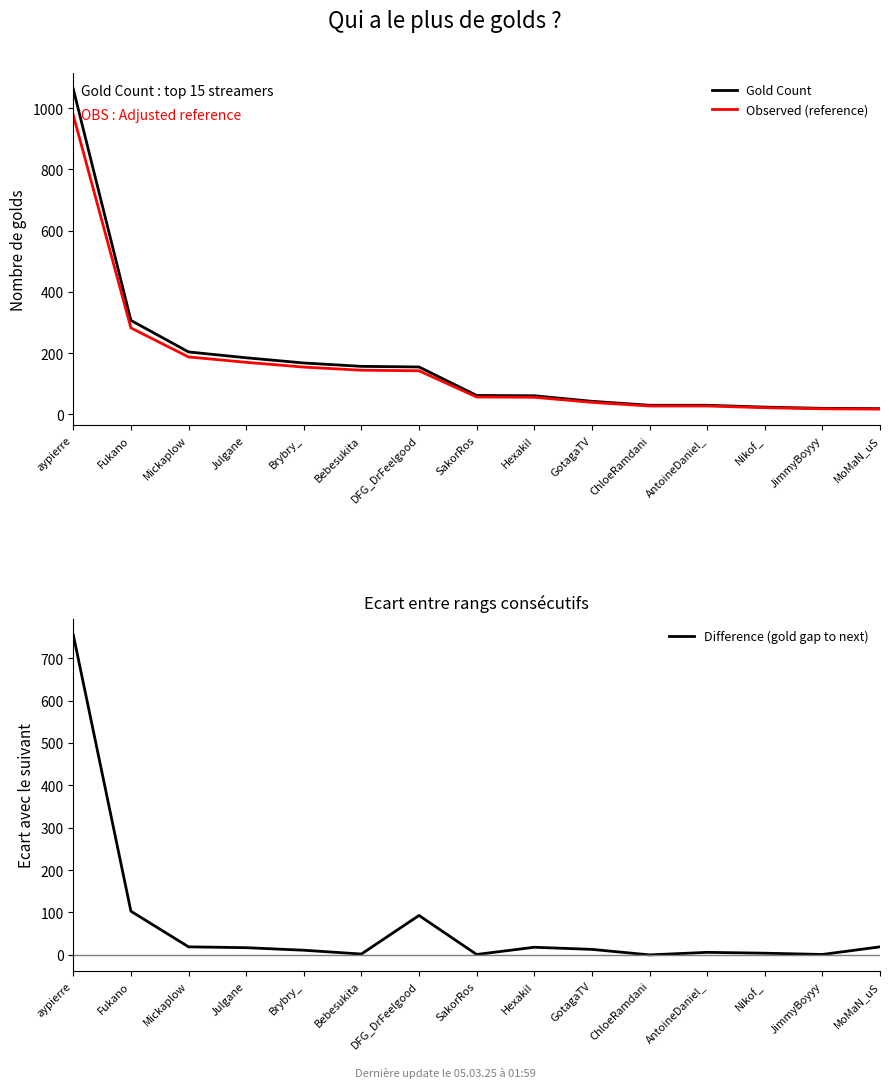

True or false: Gold Count has a value of 155.0 at DFG_DrFeelgood.

True